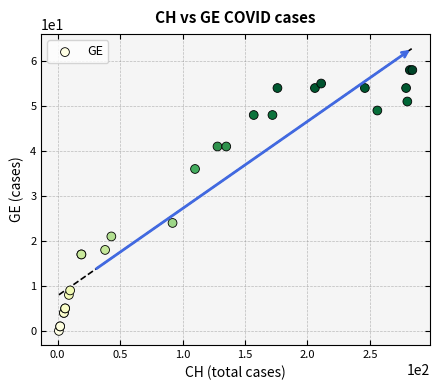

What Y value in the scatter plot is closest to 29?

24